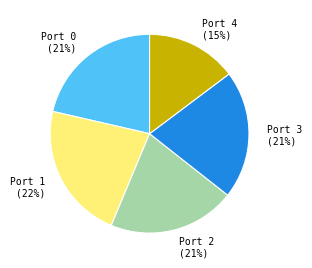

What is the smallest slice in the pie chart?

Port 4 (15%)